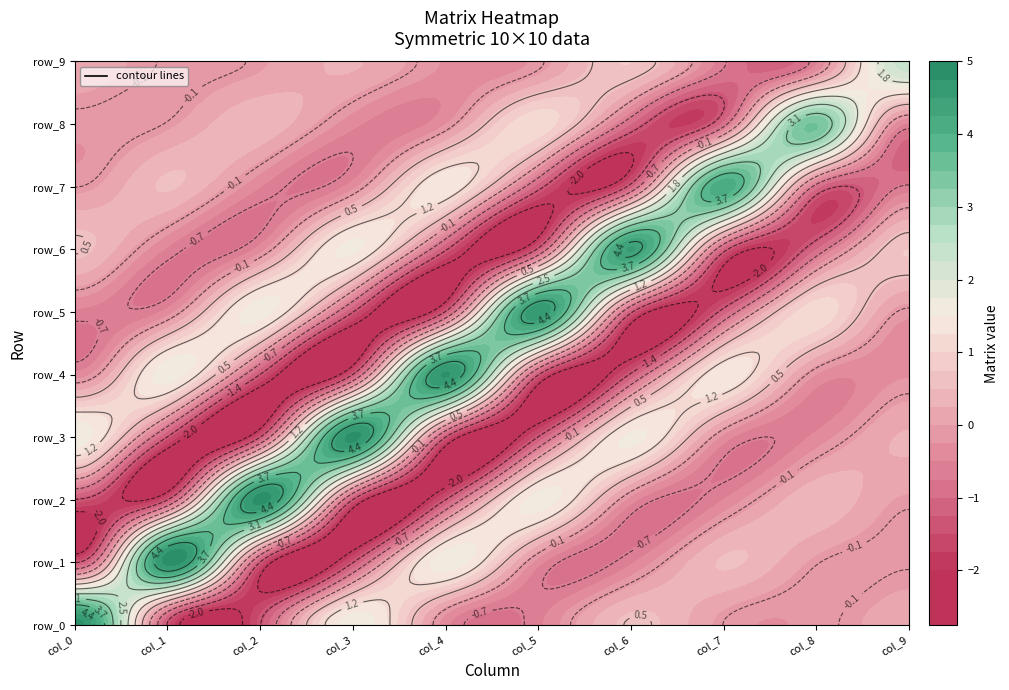

Rank the categories by row_0 value from lowest to highest.

1, 2, 5, 4, 8, 7, 9, 6, 3, 0